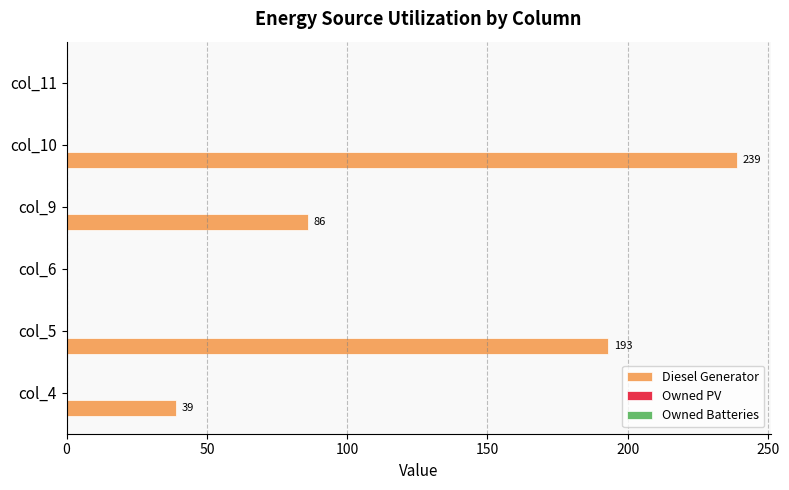

Which has a higher value, col_11 or col_5?

col_5